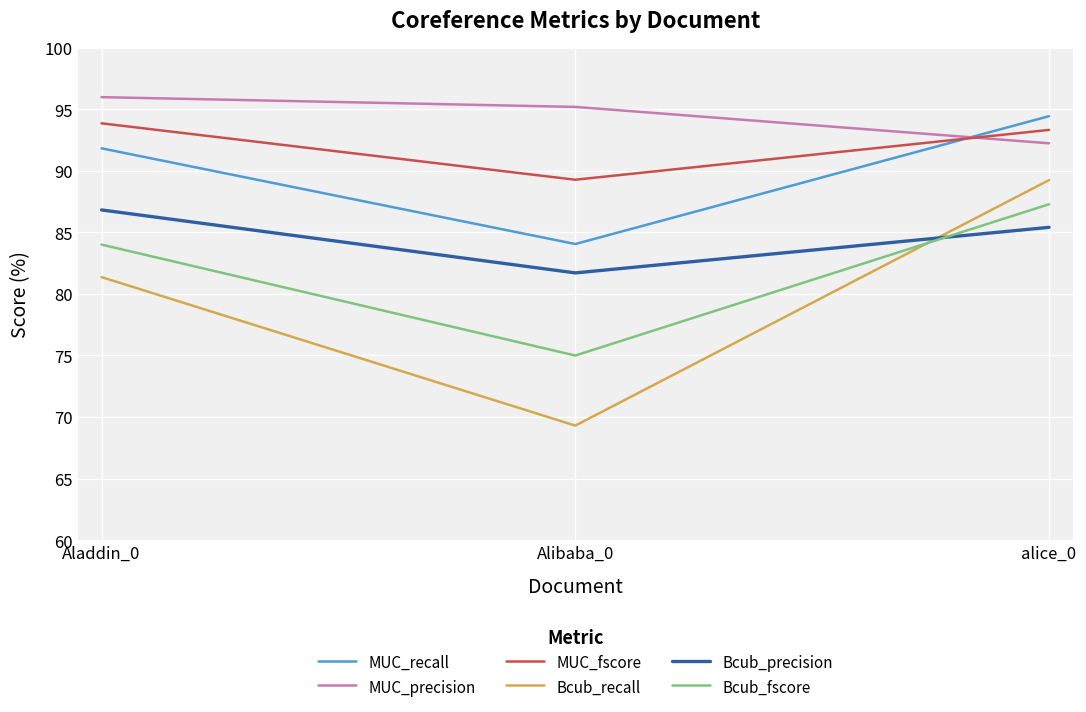

What position from the right is Alibaba_0?

2